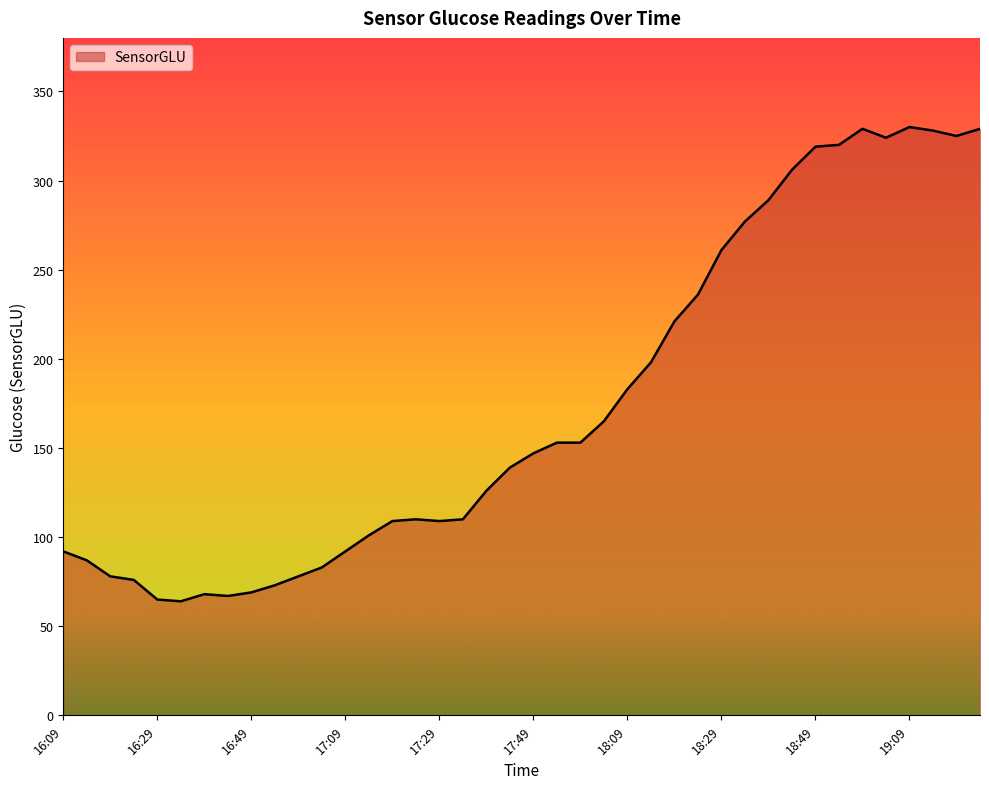

What is the minimum value shown in the chart?

64